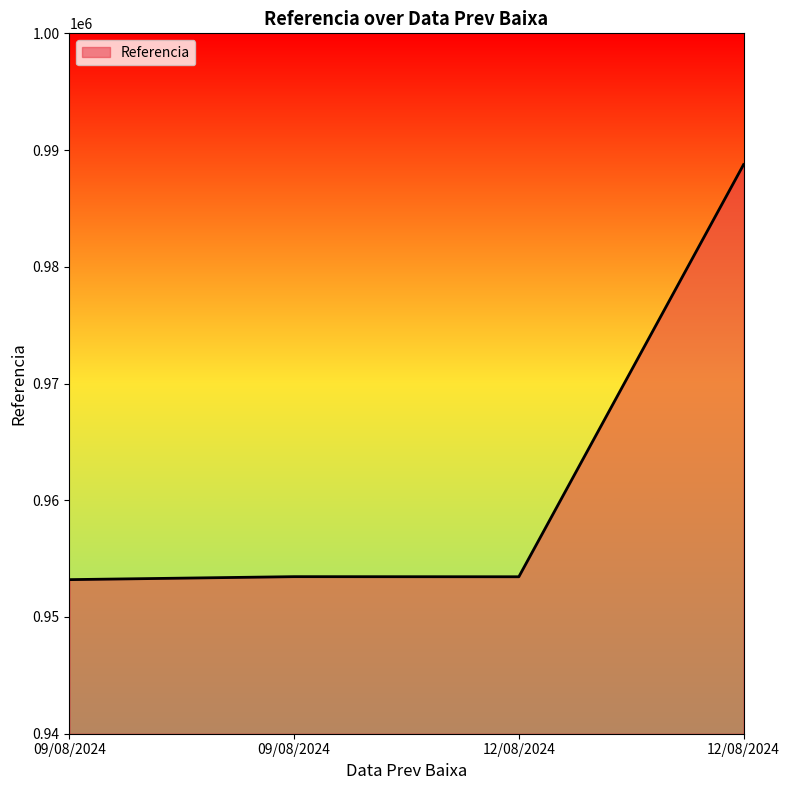

What is the sum of all values?

3848856